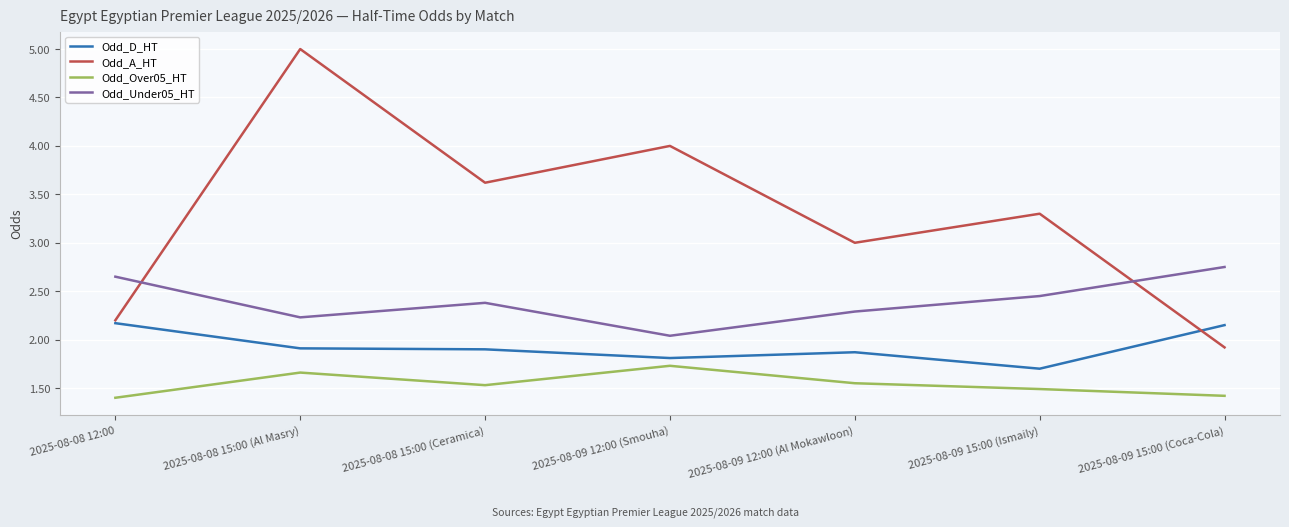

Which series has the widest spread of values?

Odd_A_HT